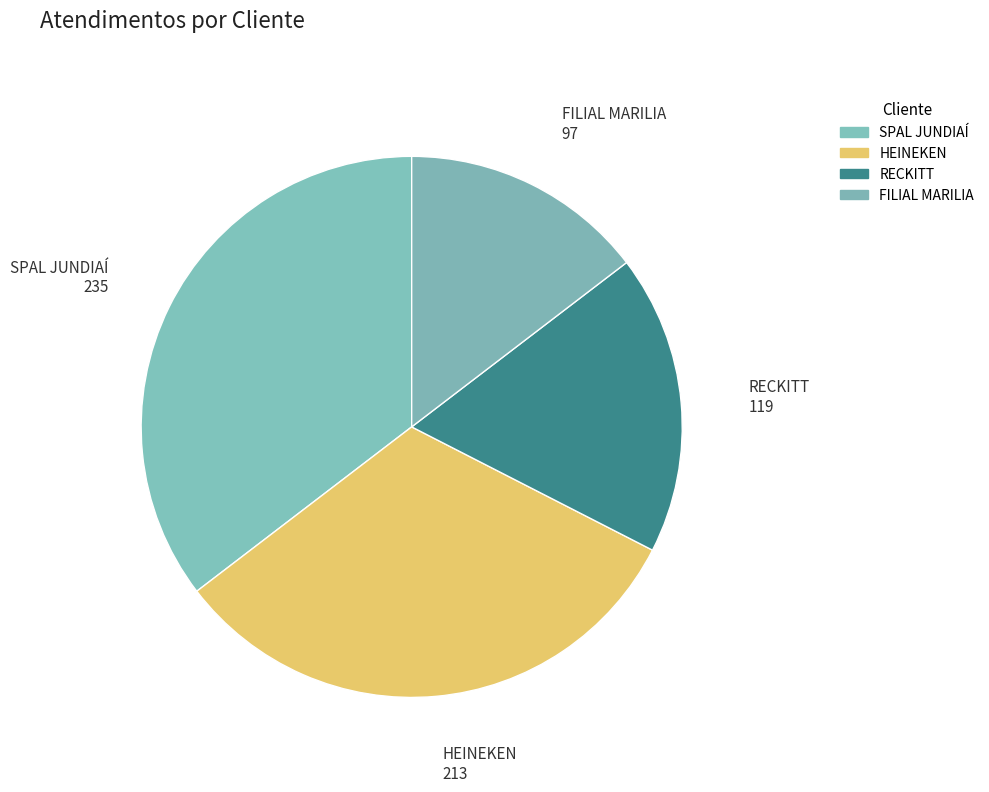

Count the number of slices in the pie.

4